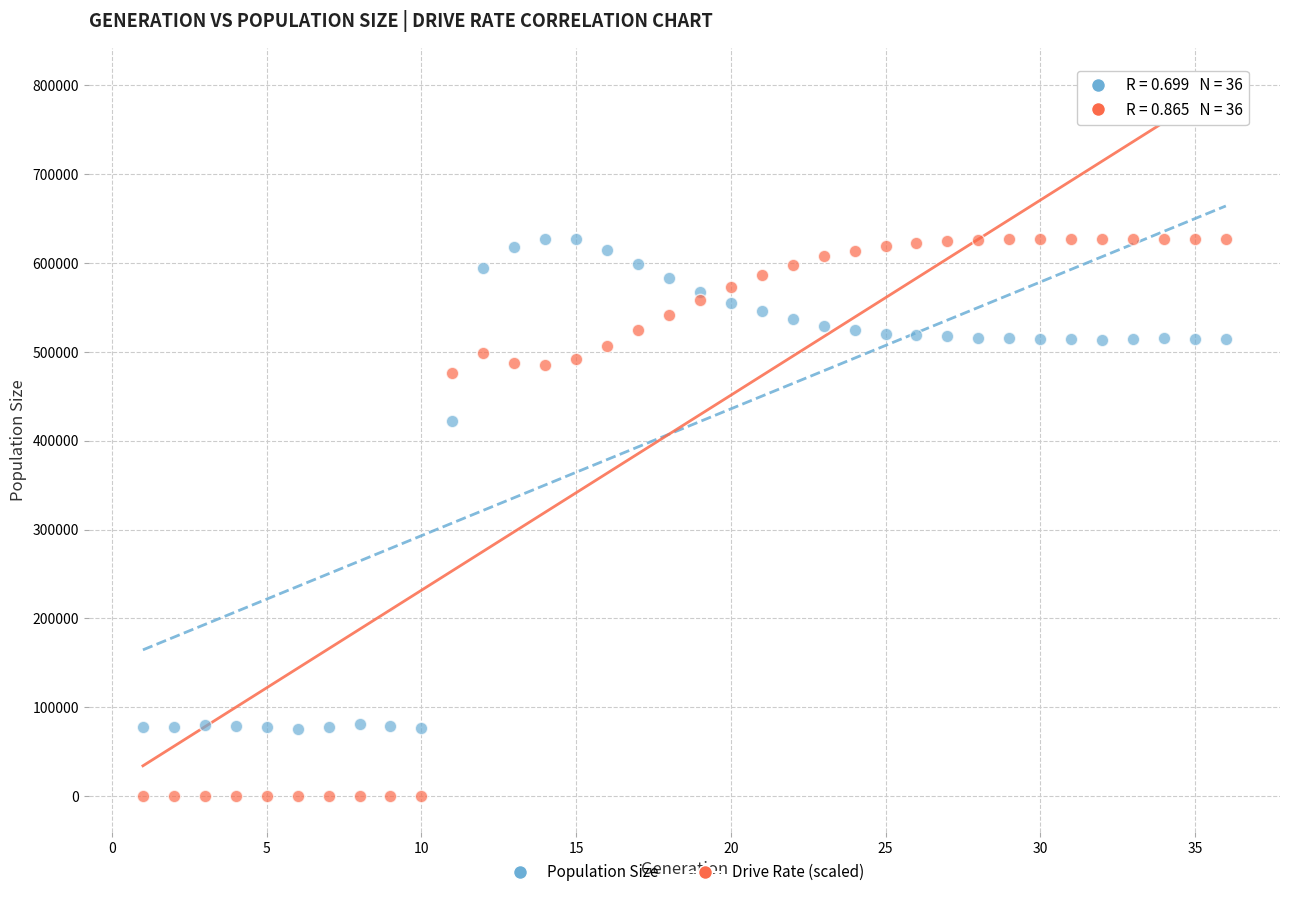

Across all data points, what is the range of X values (max minus min)?

35.0